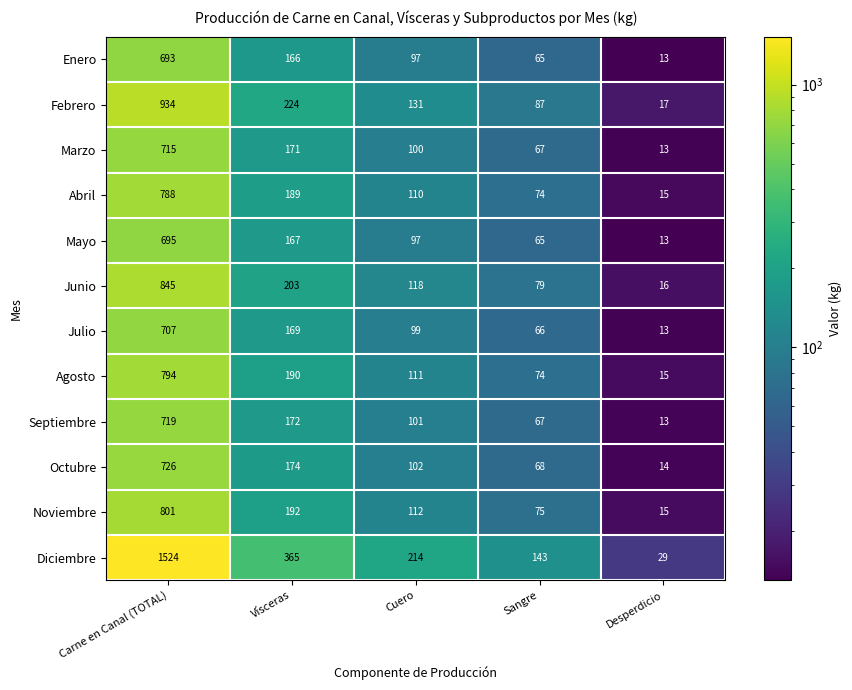

What is the sum of the Julio values at Vísceras and Sangre?

235